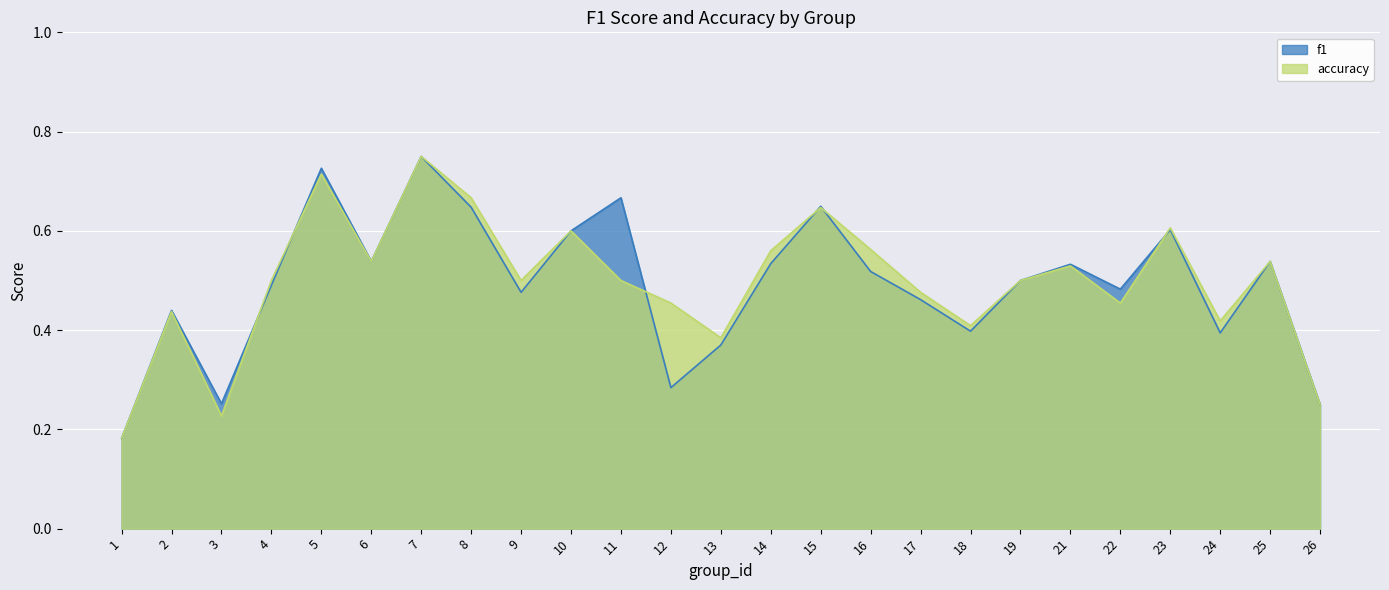

List the labels in order of accuracy value, largest first.

7, 5, 8, 15, 23, 10, 16, 14, 6, 25, 21, 4, 9, 11, 19, 17, 12, 22, 2, 24, 18, 13, 26, 3, 1